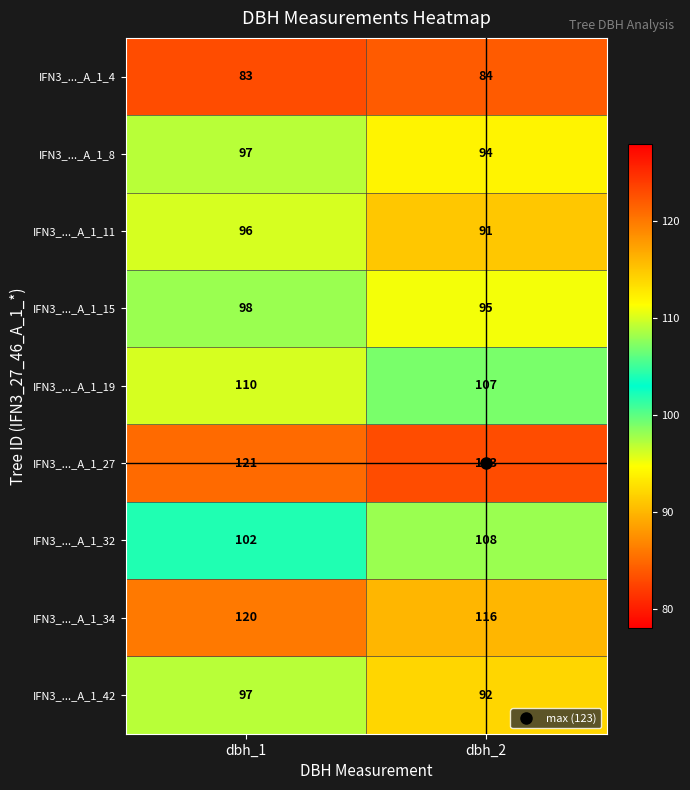

What is the smallest value displayed?

83